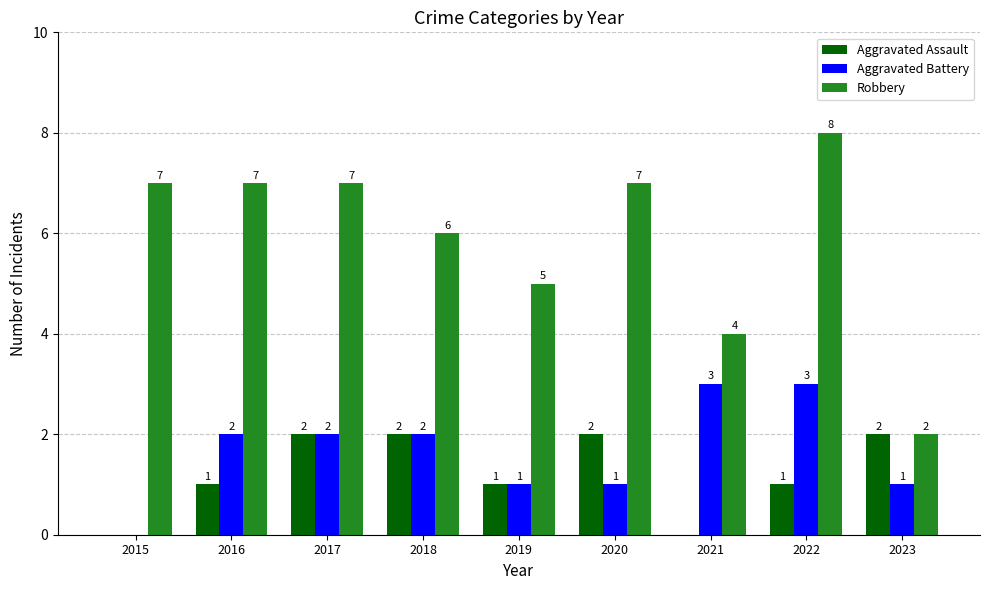

Reading left to right, transcribe all the data shown in this chart.

Aggravated Assault: 0	1	2	2	1	2	0	1	2
Aggravated Battery: 0	2	2	2	1	1	3	3	1
Robbery: 7	7	7	6	5	7	4	8	2